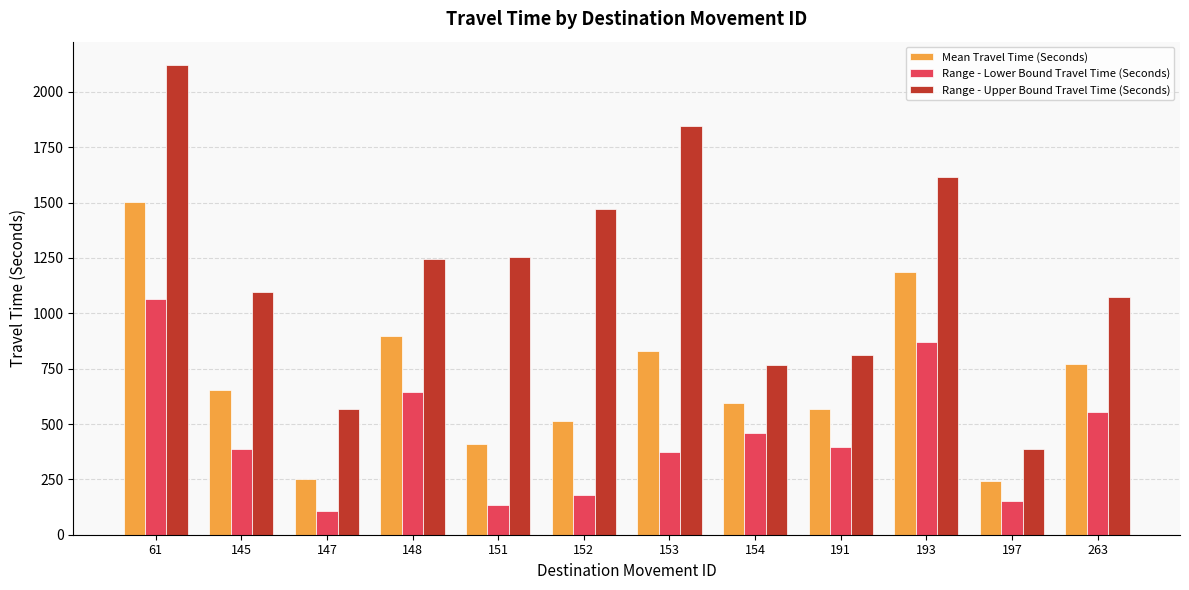

True or false: Mean Travel Time (Seconds) has a value of 1165 at 145.

False